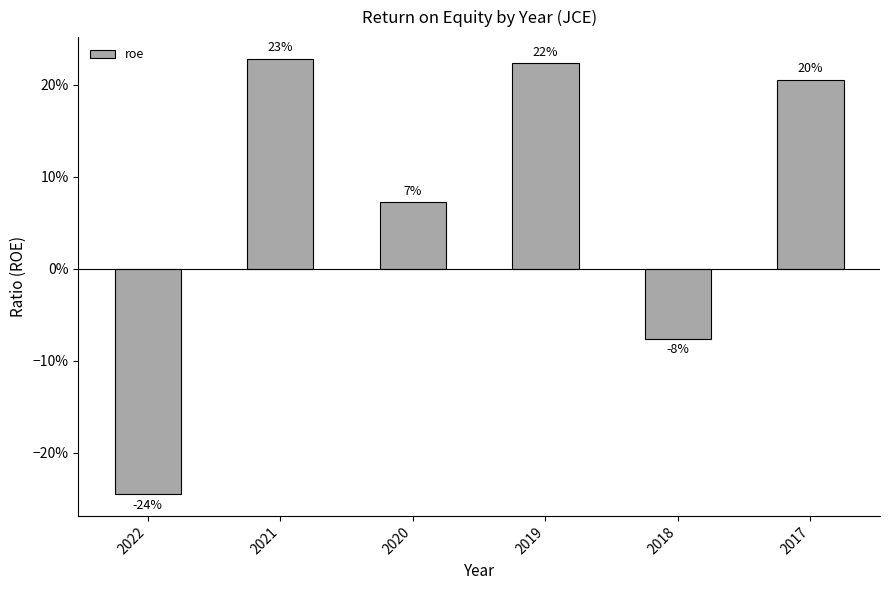

Is it true that the value at 2019 is 0.4?

False